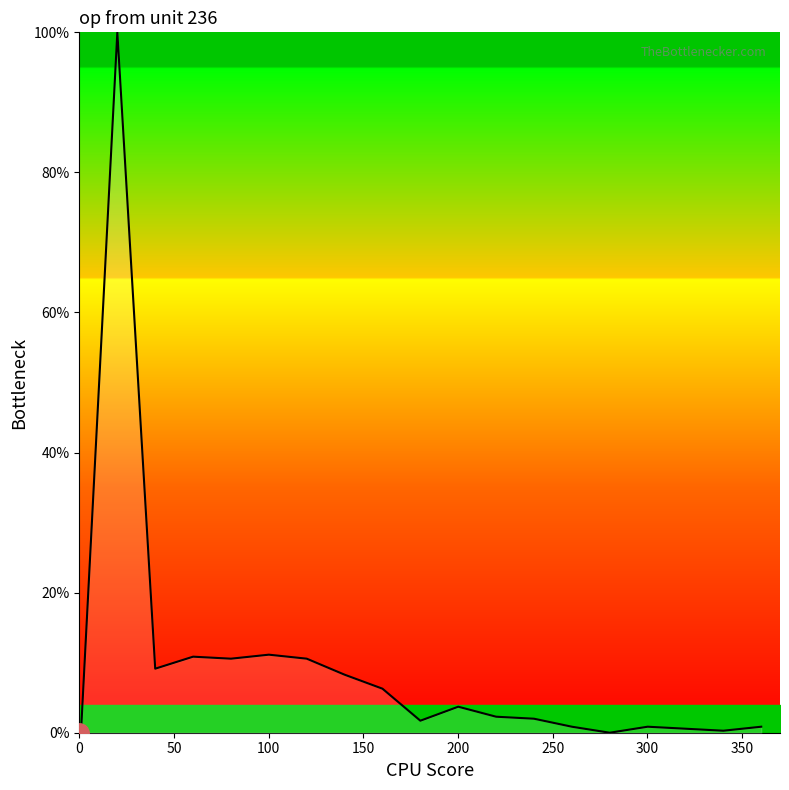

What is the greatest value displayed?

100.0